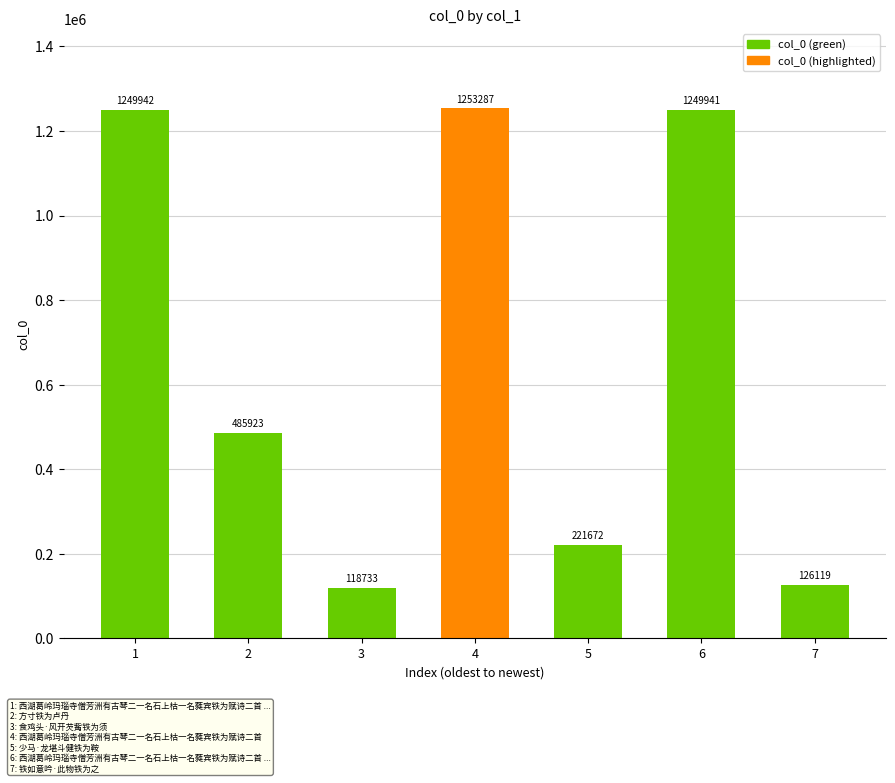

How many categories are shown in the chart?

7